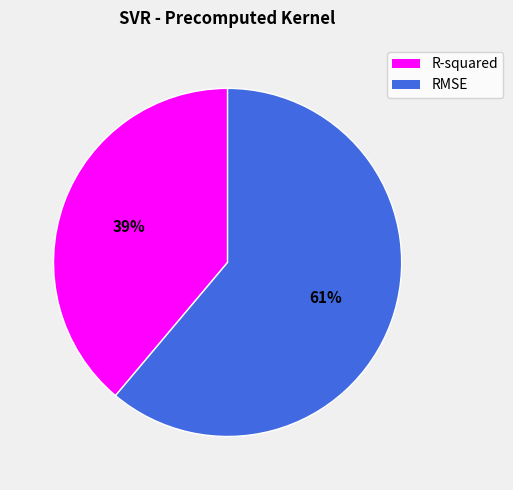

Which slice represents more than half of the pie?

RMSE